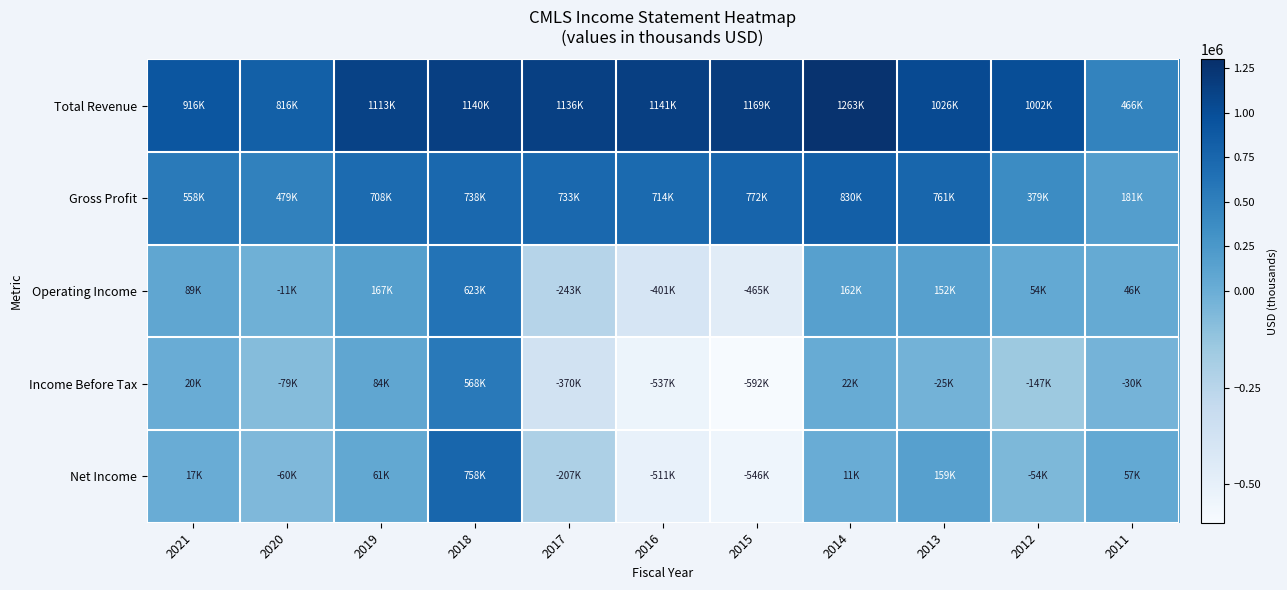

What is the total value across all series at 2016?

406600